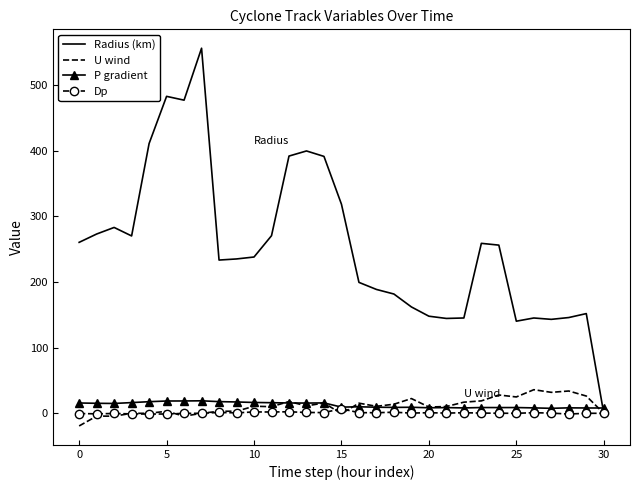

What is the greatest value displayed?

556.2